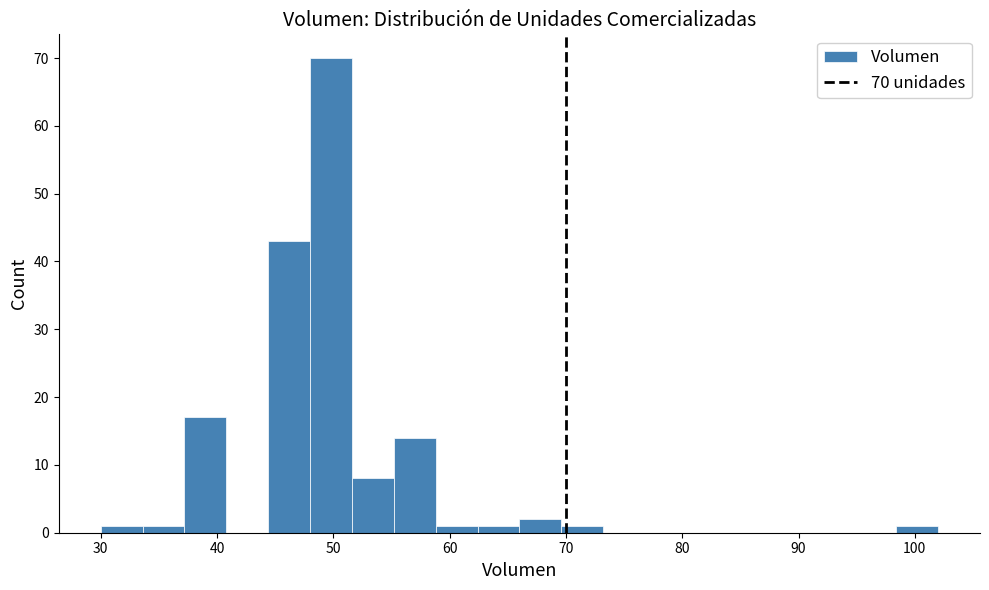

Around what value on the x-axis is the tallest bar? Give the approximate position of its centre, as read against the axis.

50